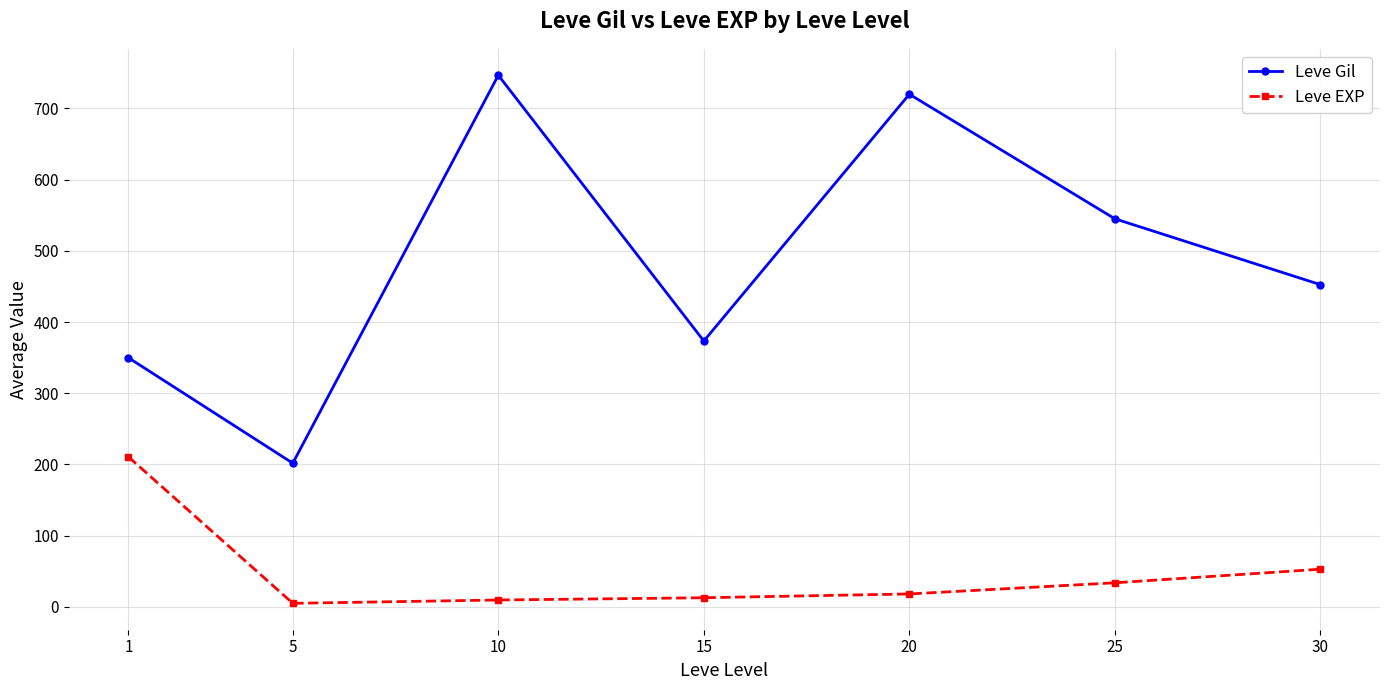

At which category does the chart reach its peak across all series?

10